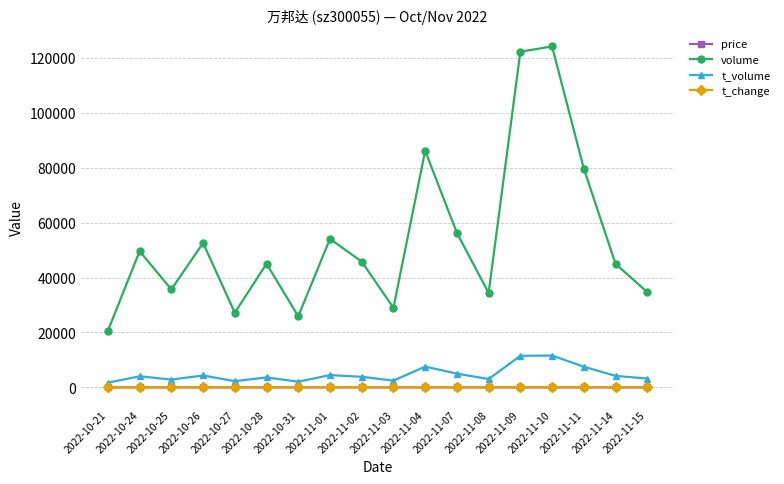

What is the difference between the maximum and minimum values in the t_change series?

1.7